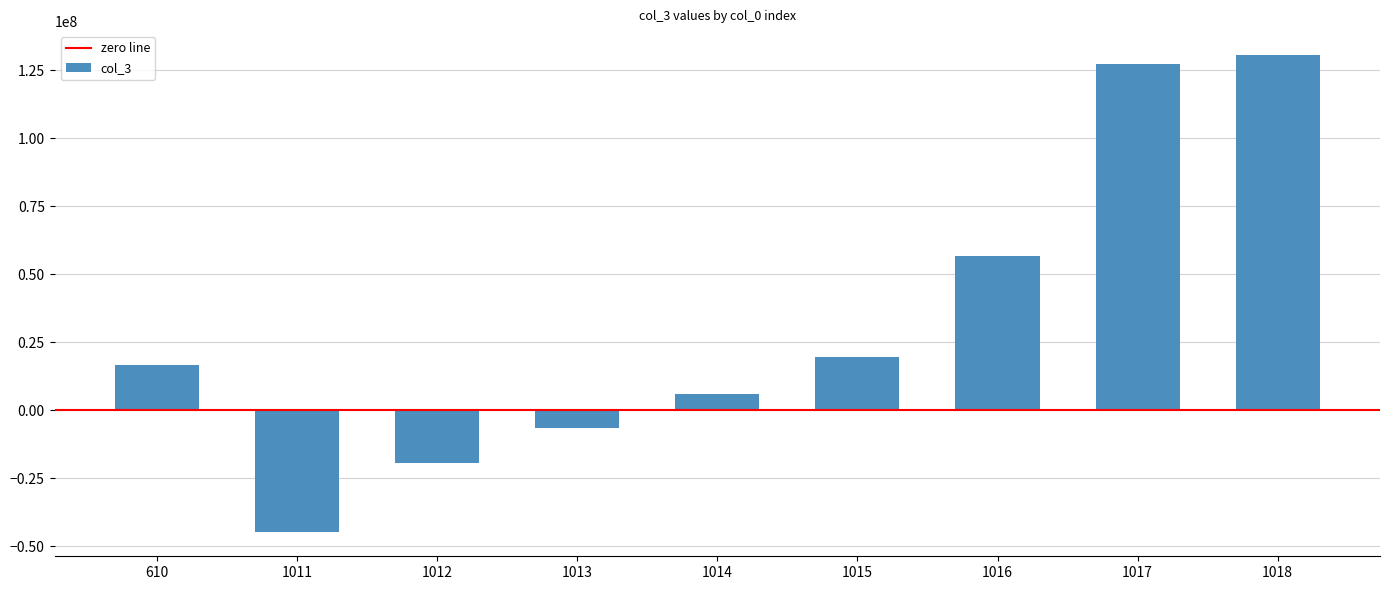

Rank the categories by value from highest to lowest.

1018, 1017, 1016, 1015, 610, 1014, 1013, 1012, 1011